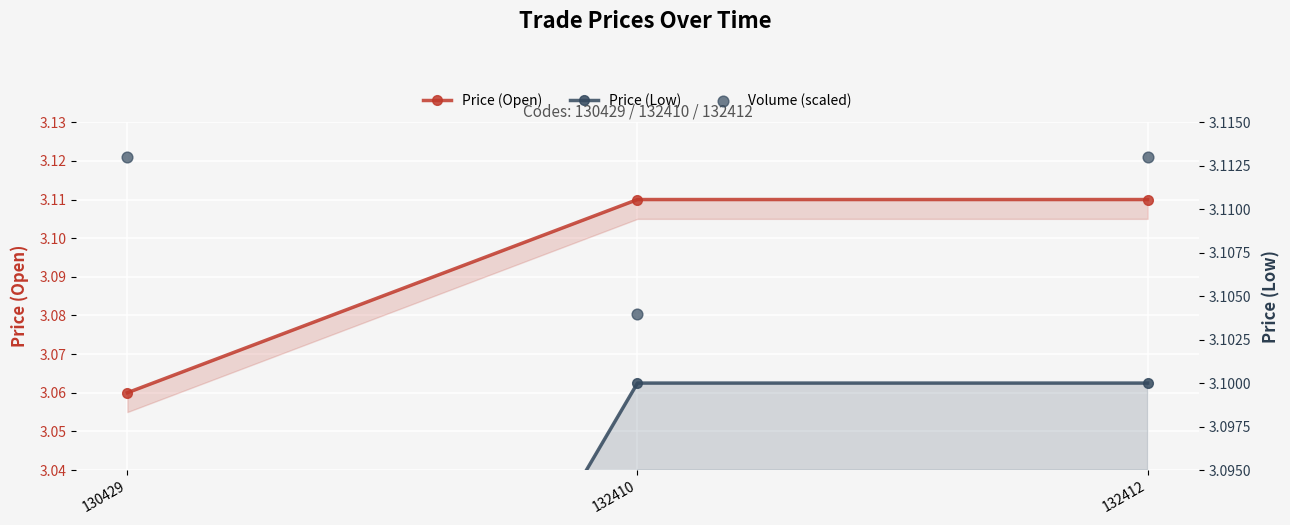

What is the total value across all series at 132412?

9.3